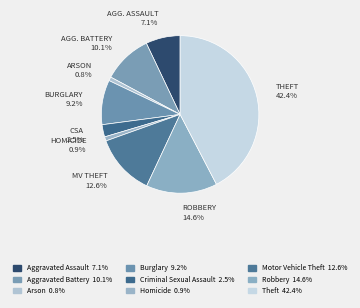

Between Homicide and Burglary, which is larger?

Burglary